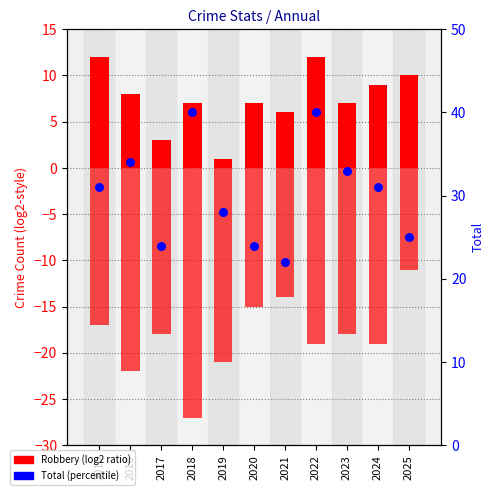

At how many categories does at least one series exceed 12?

11